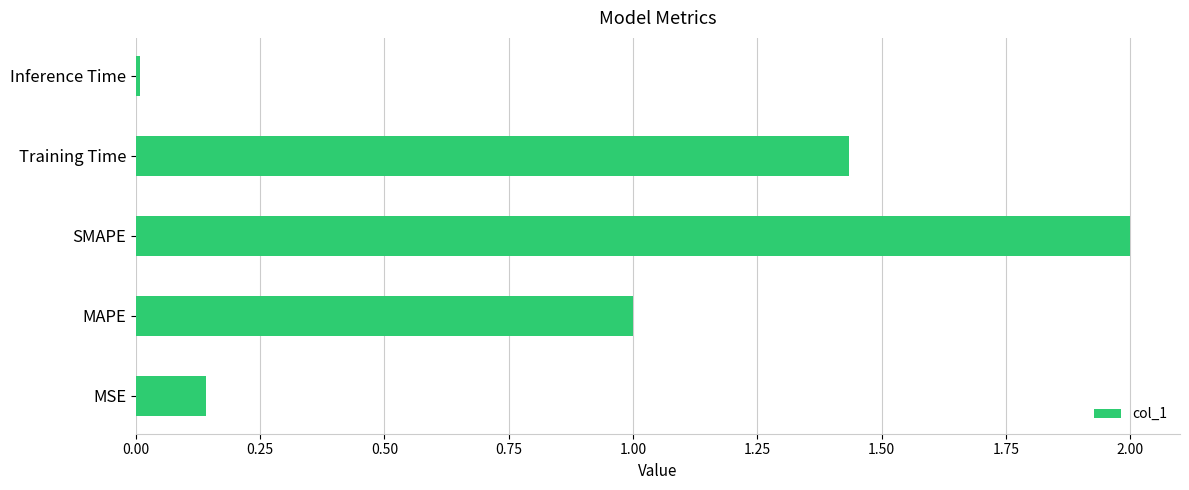

What is the sum of the values at MSE and MAPE?

1.1